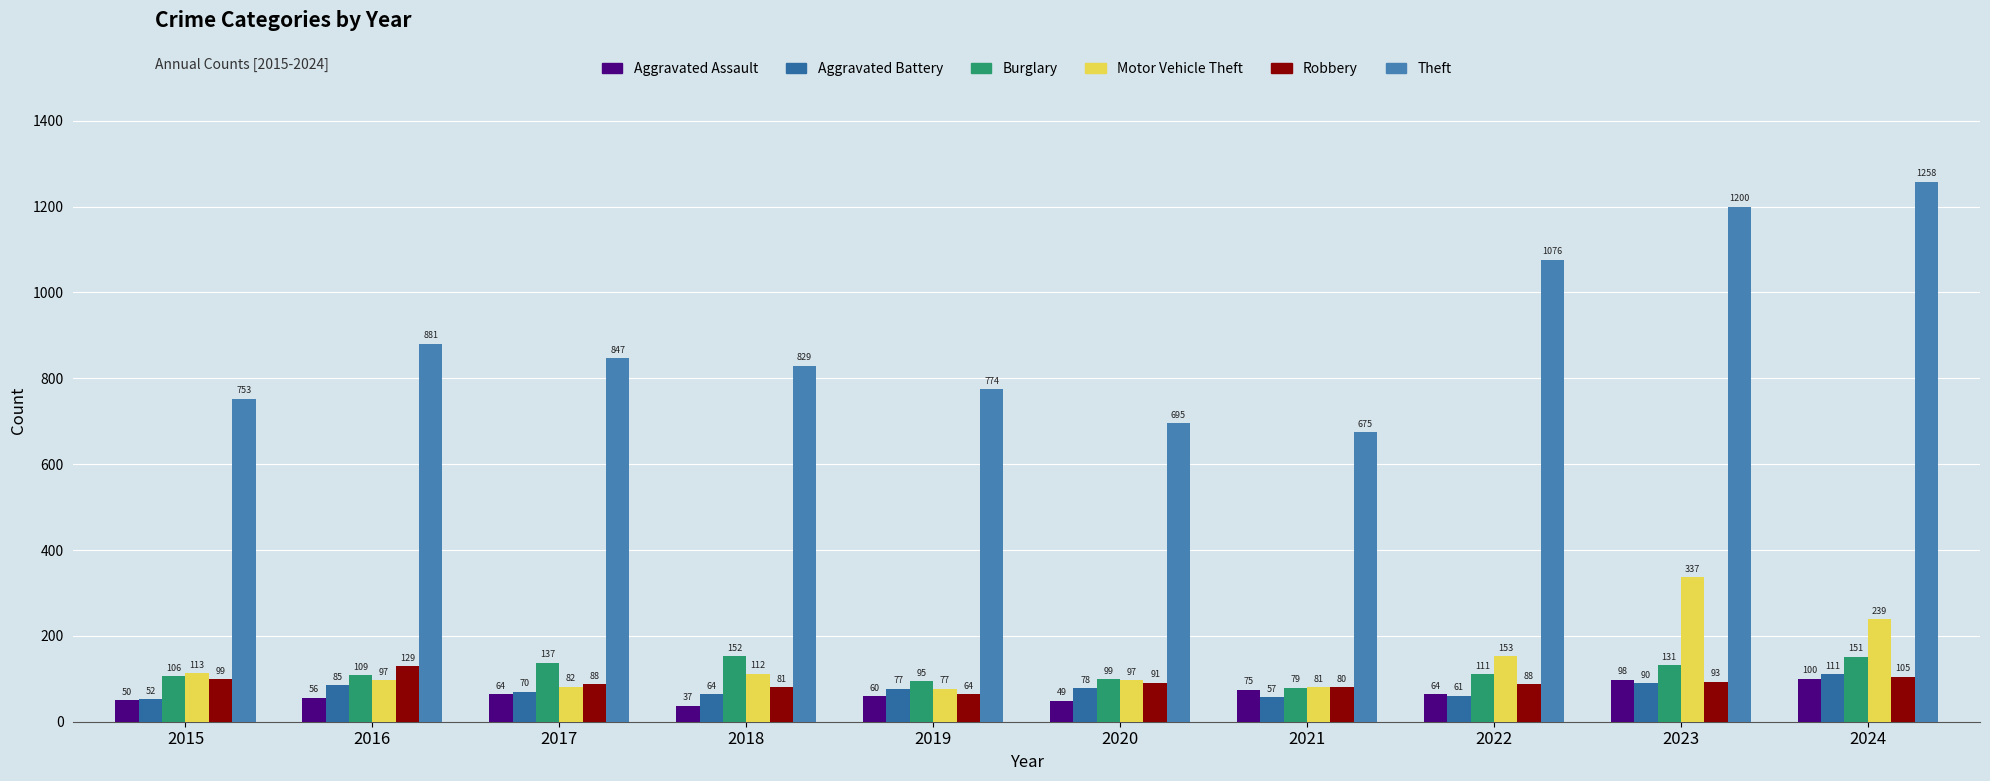

At how many categories does at least one series exceed 306?

10